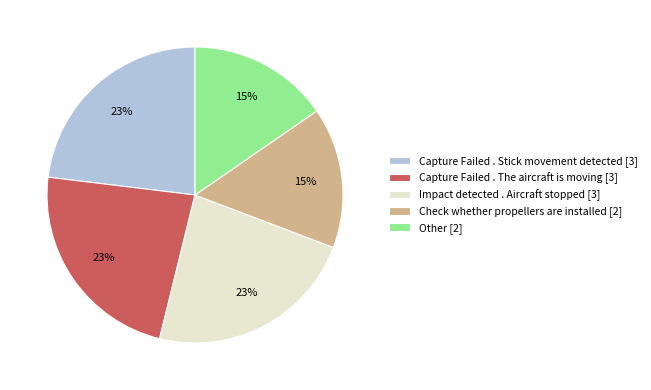

To the nearest percent, what percentage of the pie is Capture Failed . The aircraft is moving [3]?

23%